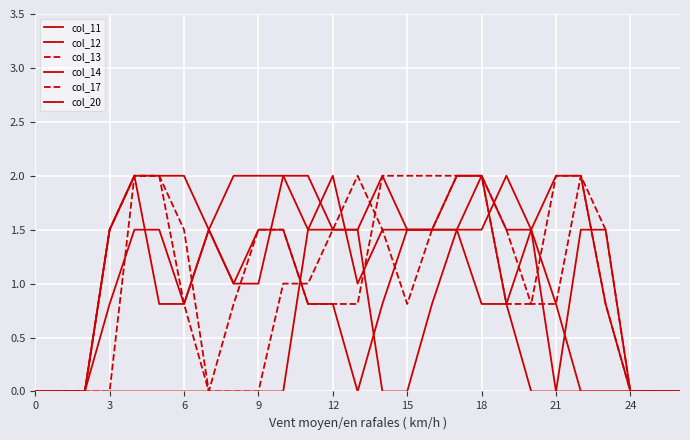

What is the label of the 16th point from the left?

15